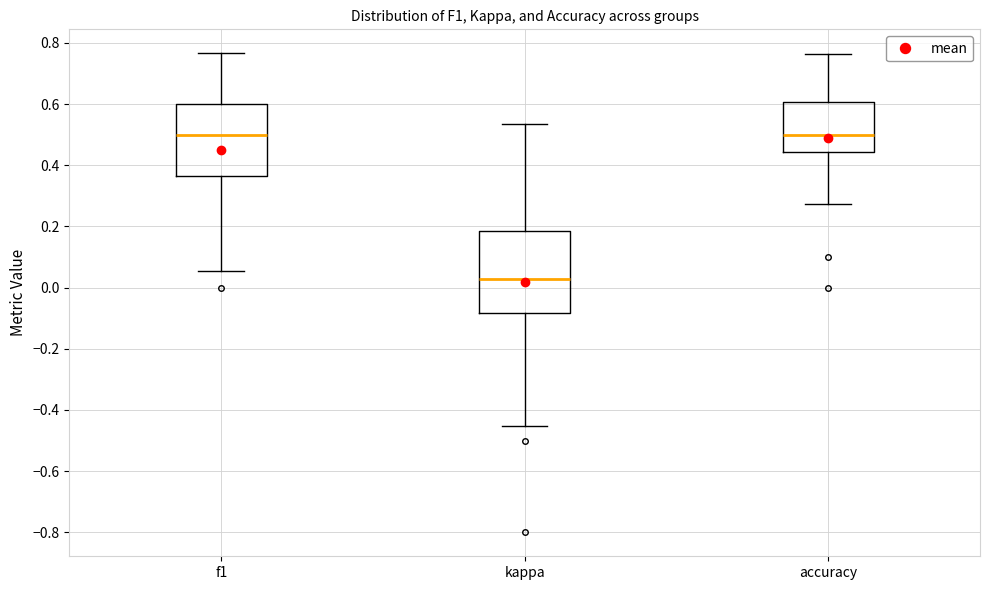

Reading left to right, read every box against the y-axis: the position of its median line, the range the box covers, and the ends of its whiskers. The values are not printed on the chart, so give them approximately, as read against the axis.

f1: median 0.50, box 0.36 to 0.60, whiskers 0.06 to 0.76
kappa: median 0.02, box -0.08 to 0.18, whiskers -0.46 to 0.54
accuracy: median 0.50, box 0.44 to 0.60, whiskers 0.28 to 0.76